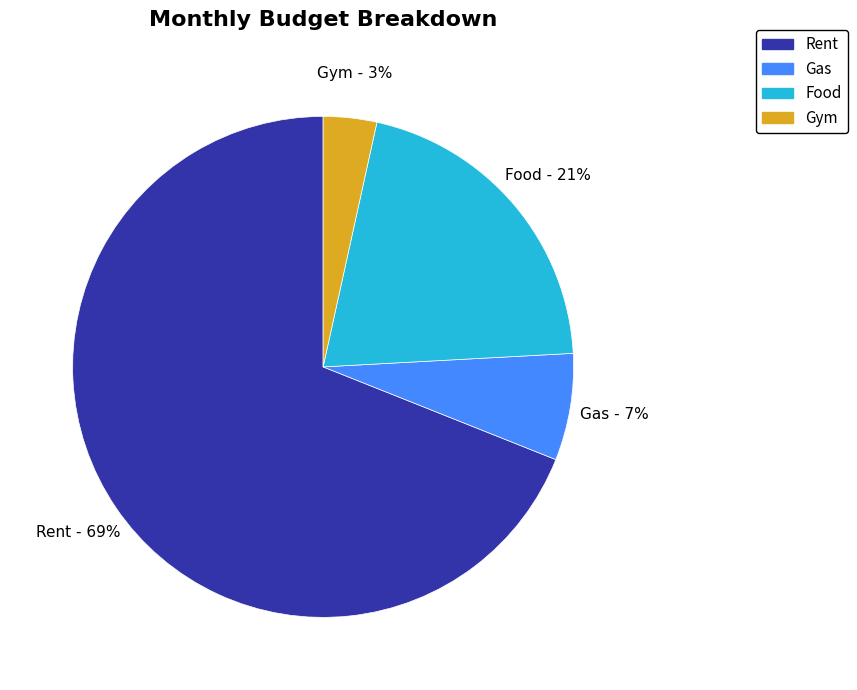

To the nearest percent, what is the combined percentage of Gym and Rent?

72%